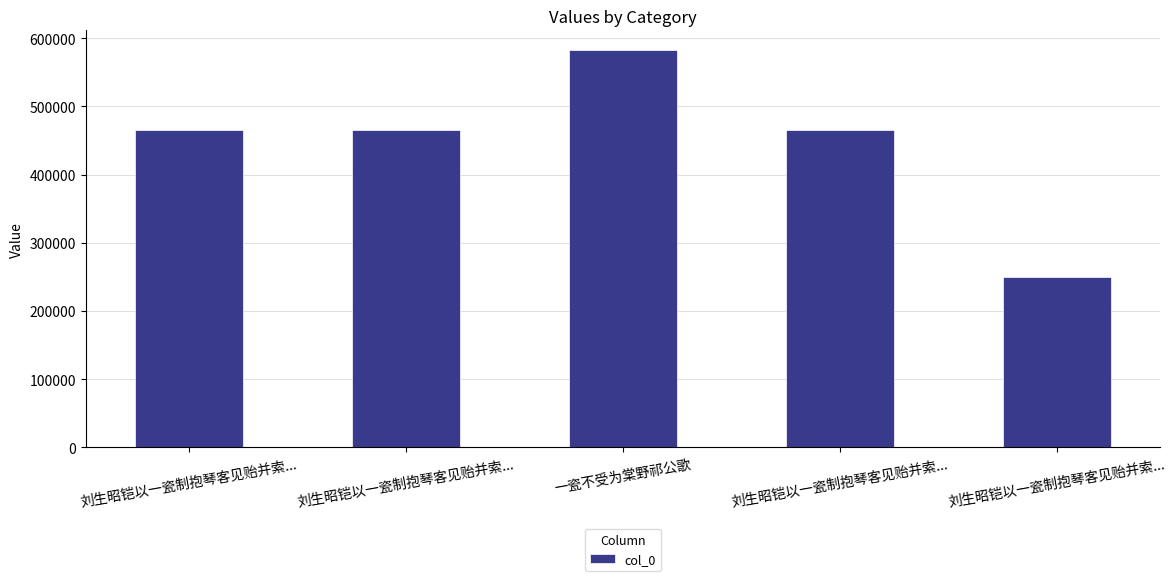

Are the bars horizontal?

No